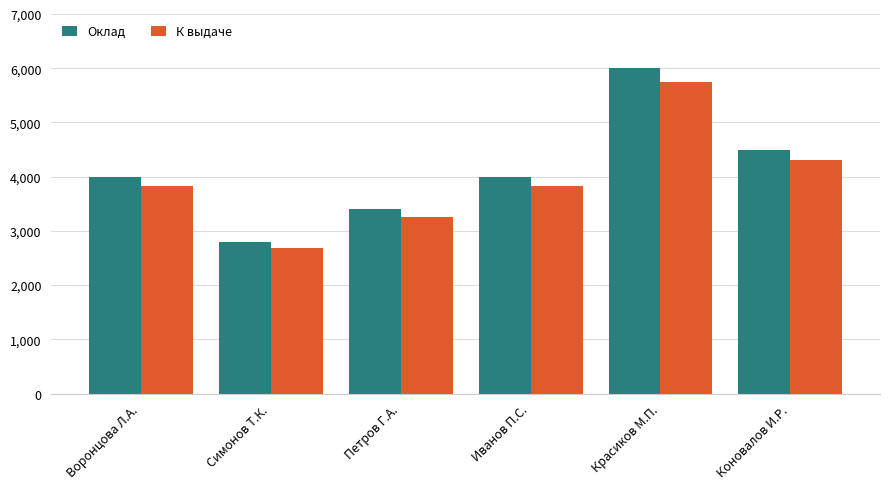

Reading right to left, list all the values displayed in this chart.

Оклад: 4500.0	6000.0	4000.0	3400.0	2800.0	4000.0
К выдаче: 4306.5	5742.0	3828.0	3253.8	2679.6	3828.0